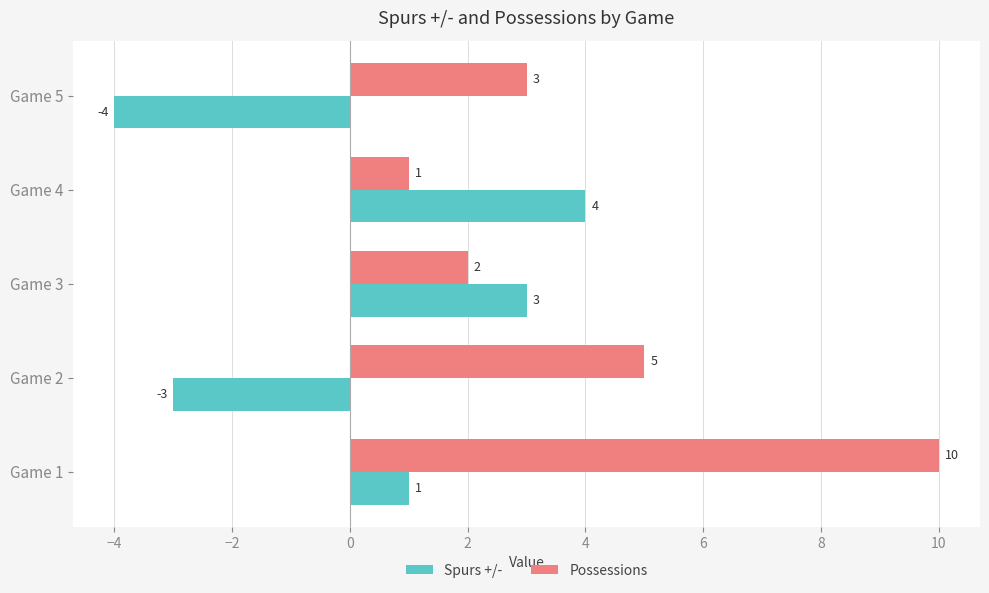

Which series has the largest range (max minus min)?

Possessions